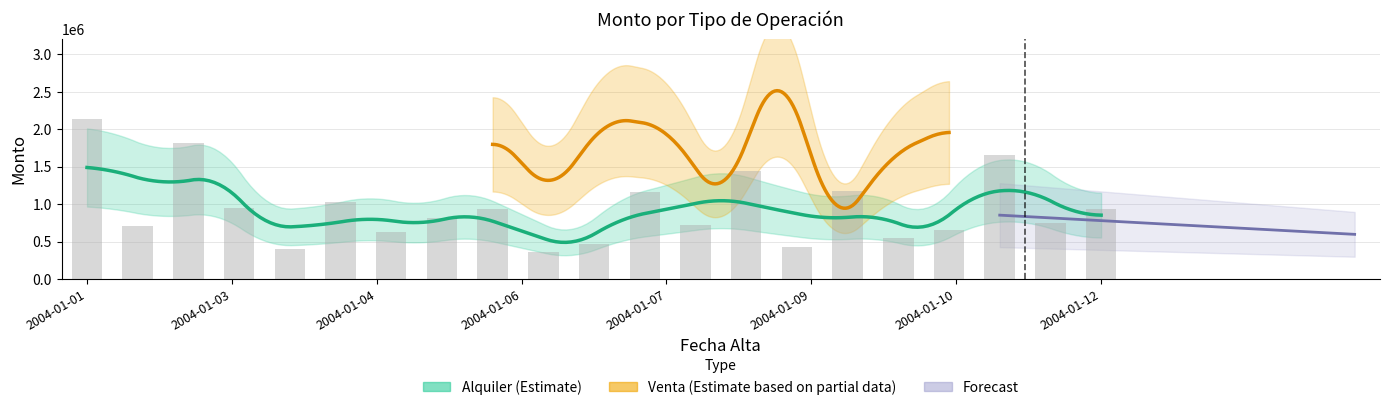

How many bars are there in total?

21